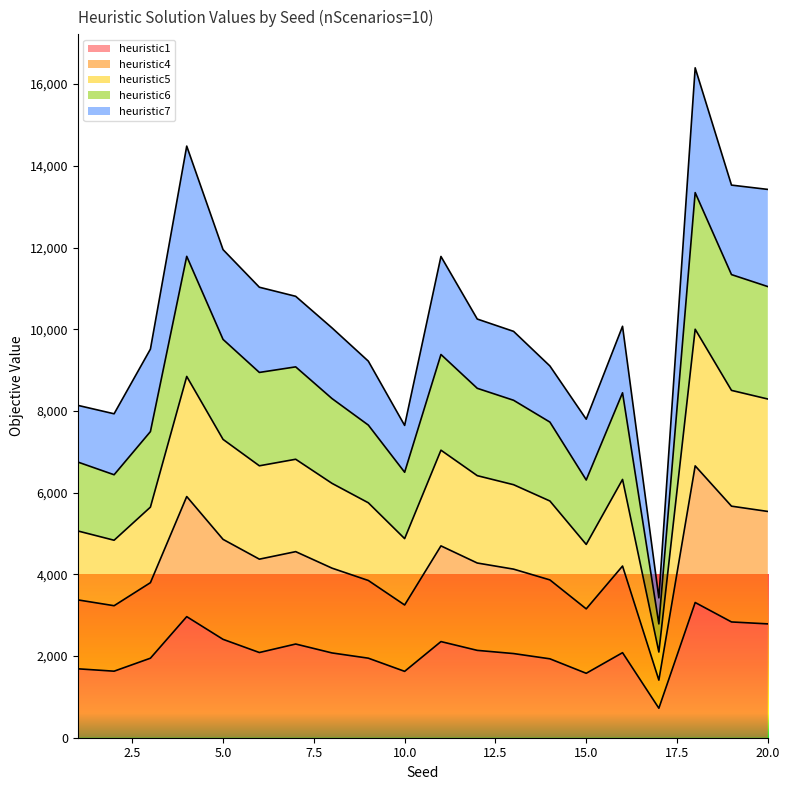

How many lines are shown in the chart?

5